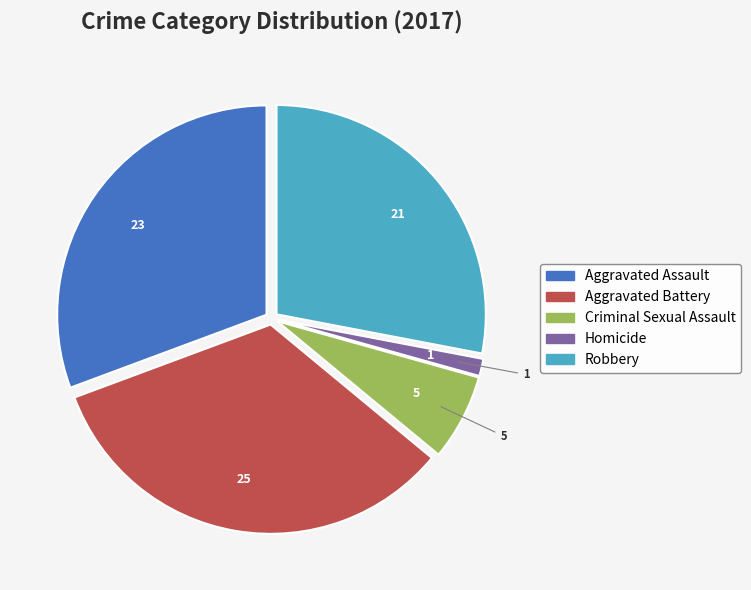

Which slice is the largest?

Aggravated Battery